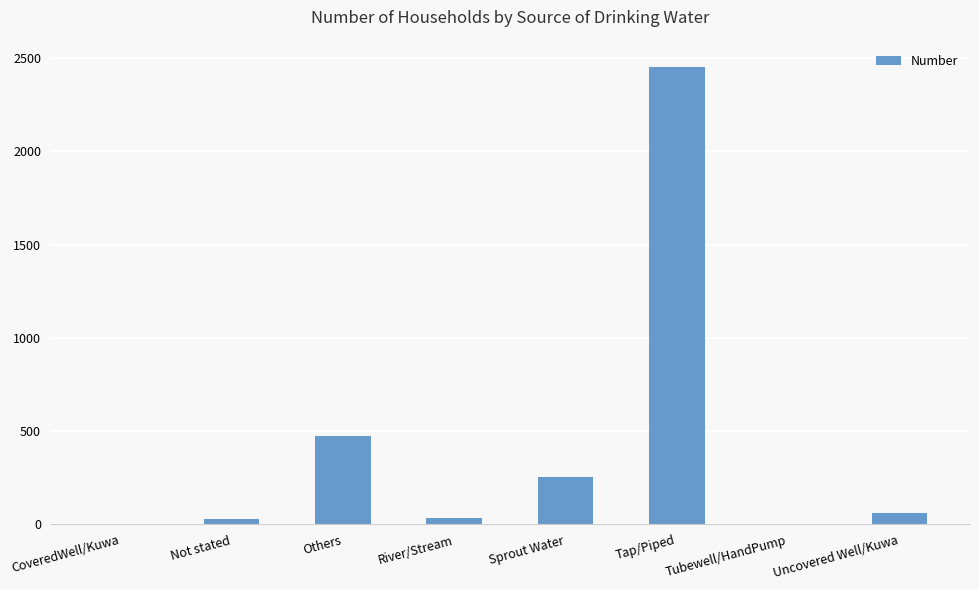

What is the sum of the values at Others and Uncovered Well/Kuwa?

535